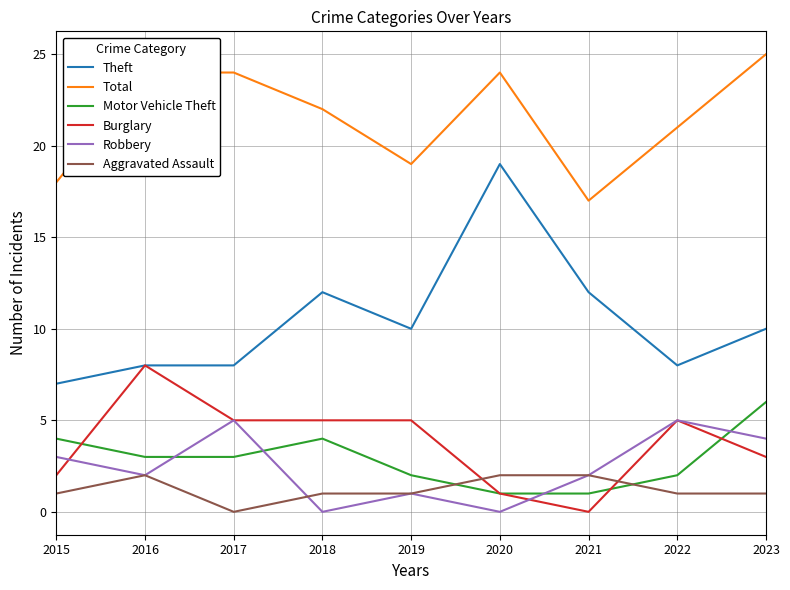

Rank the series by their maximum value, from lowest to highest.

Aggravated Assault, Robbery, Motor Vehicle Theft, Burglary, Theft, Total